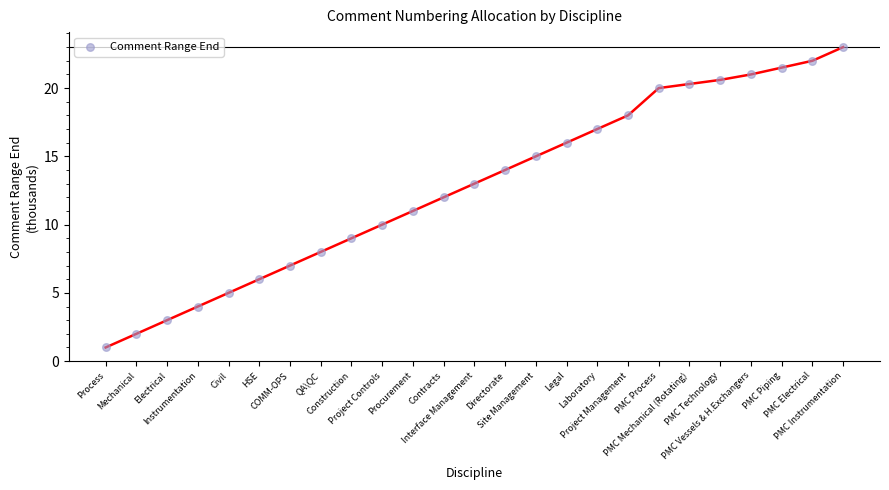

What is the range of Y values (max minus min)?

22.0